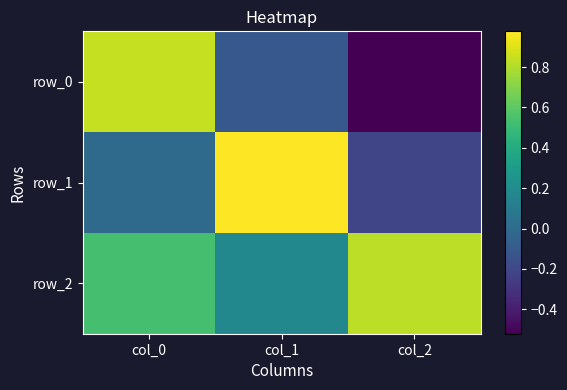

At which category is the sum across all series the highest?

col_0